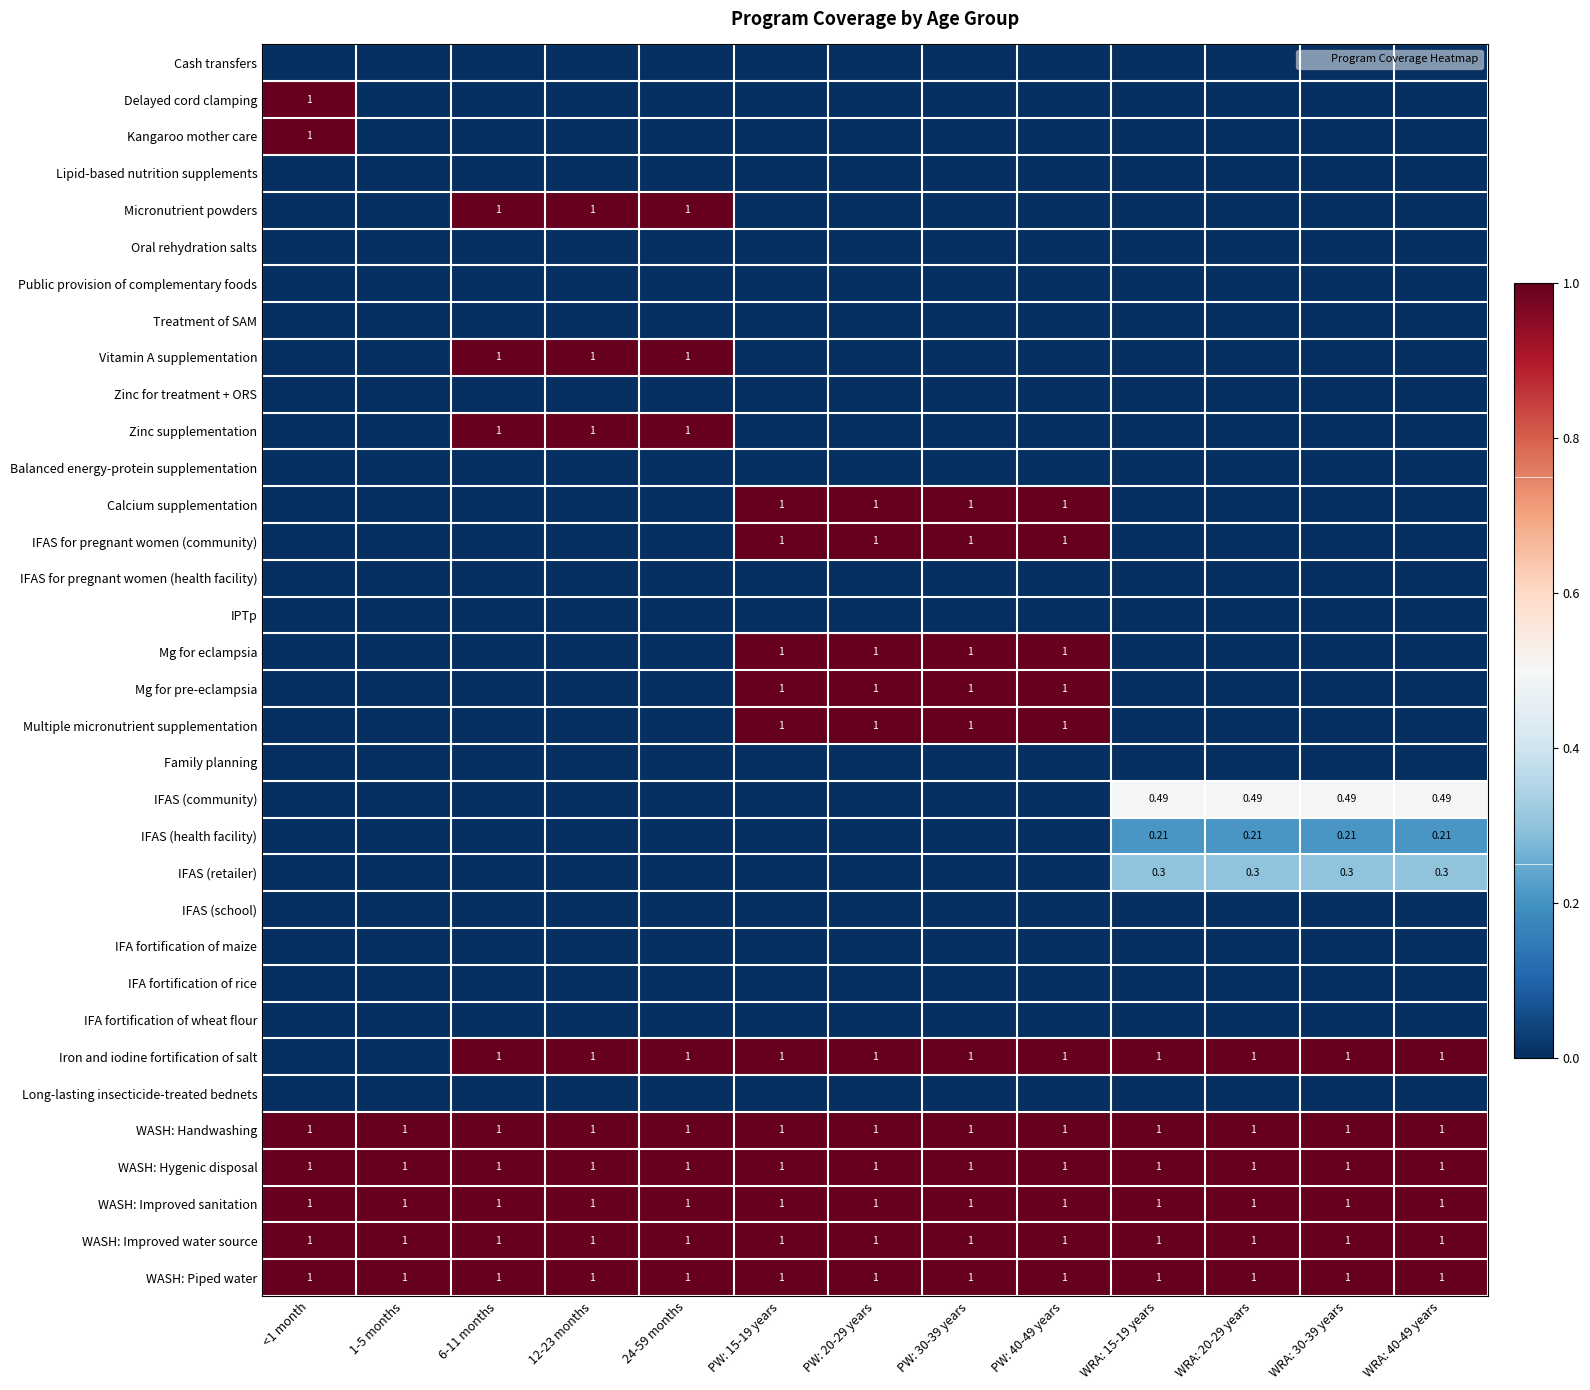

Between 1-5 months and 12-23 months, which series saw the biggest shift?

Micronutrient powders